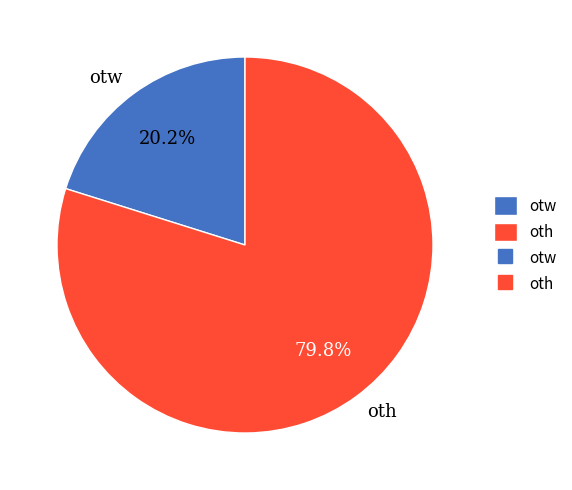

The otw slice represents 20% of the pie. True or false?

True